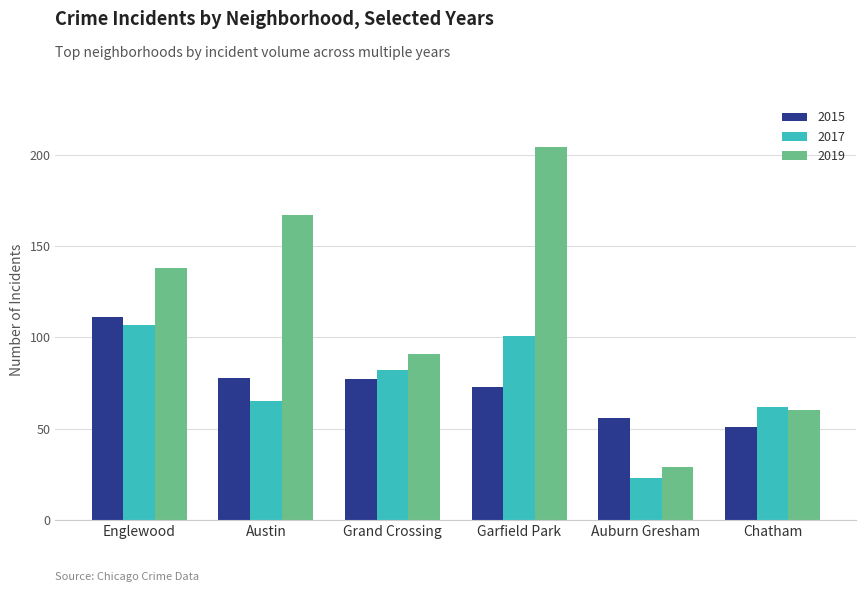

What are all the series names shown in the legend?

2015, 2017, 2019